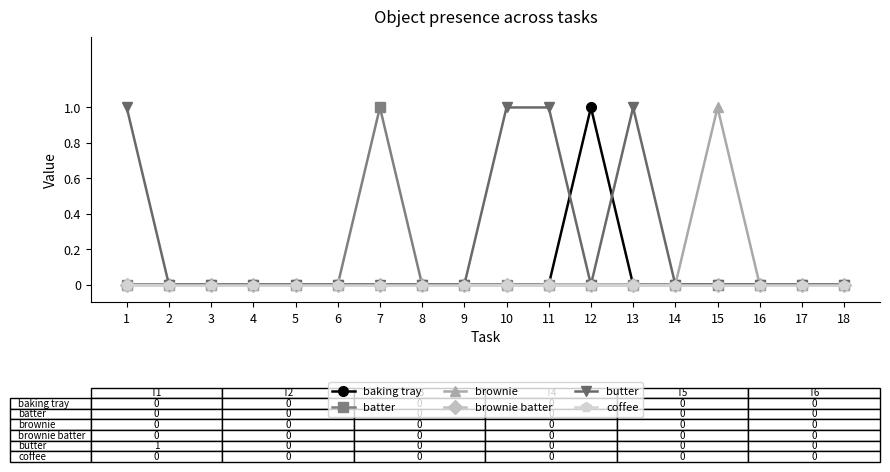

Reading left to right, extract all data points from this chart.

baking tray: 0	0	0	0	0	0	0	0	0	0	0	1	0	0	0	0	0	0
batter: 0	0	0	0	0	0	1	0	0	0	0	0	0	0	0	0	0	0
brownie: 0	0	0	0	0	0	0	0	0	0	0	0	0	0	1	0	0	0
brownie batter: 0	0	0	0	0	0	0	0	0	0	0	0	0	0	0	0	0	0
butter: 1	0	0	0	0	0	0	0	0	1	1	0	1	0	0	0	0	0
coffee: 0	0	0	0	0	0	0	0	0	0	0	0	0	0	0	0	0	0